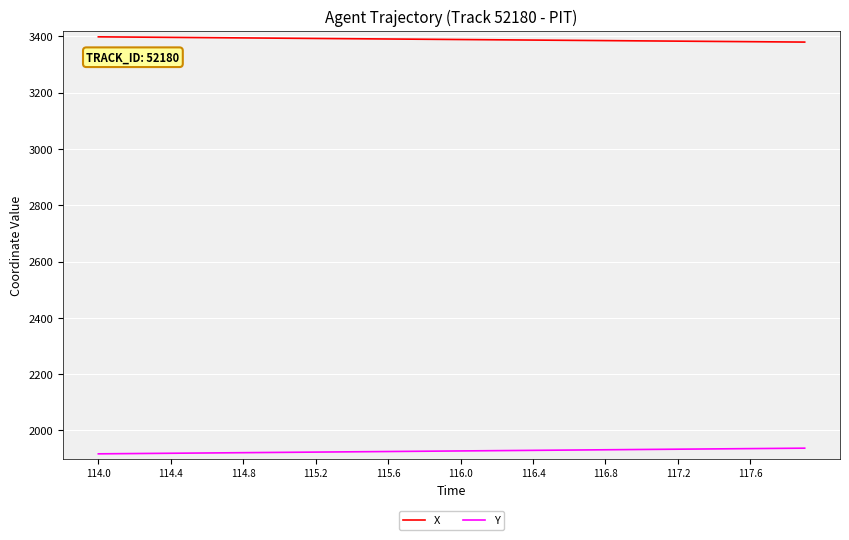

What is the average value of the Y series?

1926.8